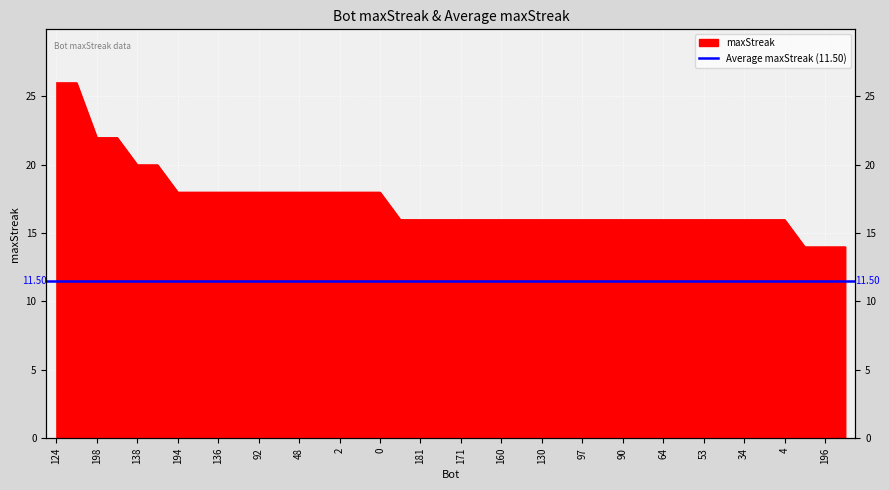

List the labels in order of value, smallest first.

199, 196, 178, 190, 181, 179, 171, 168, 160, 147, 130, 126, 97, 94, 90, 71, 64, 62, 53, 36, 34, 25, 4, 194, 193, 136, 95, 92, 49, 48, 8, 2, 1, 0, 138, 115, 198, 177, 124, 16